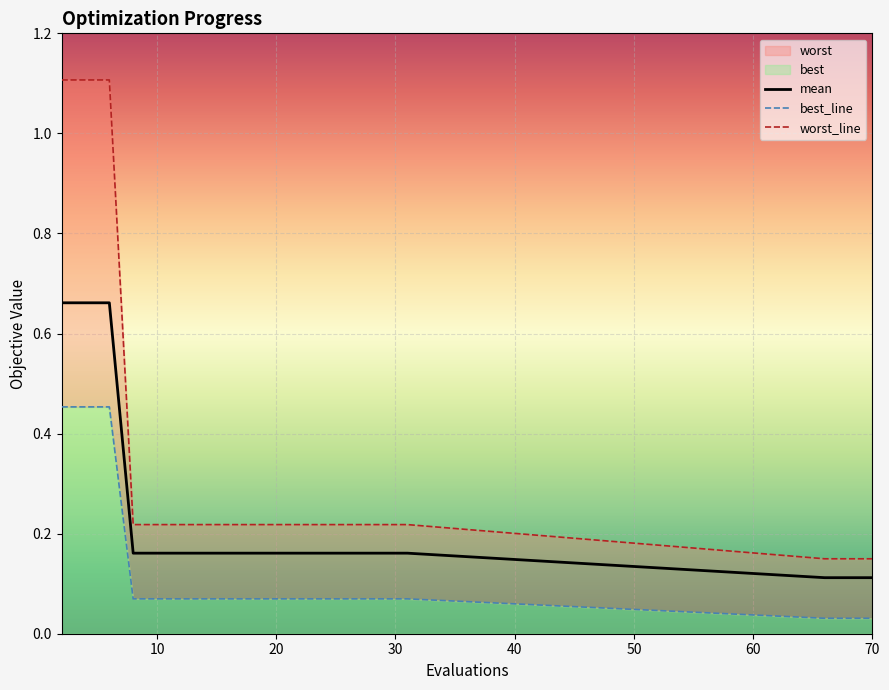

What is the value of the worst point at the 7th from the left?

0.2